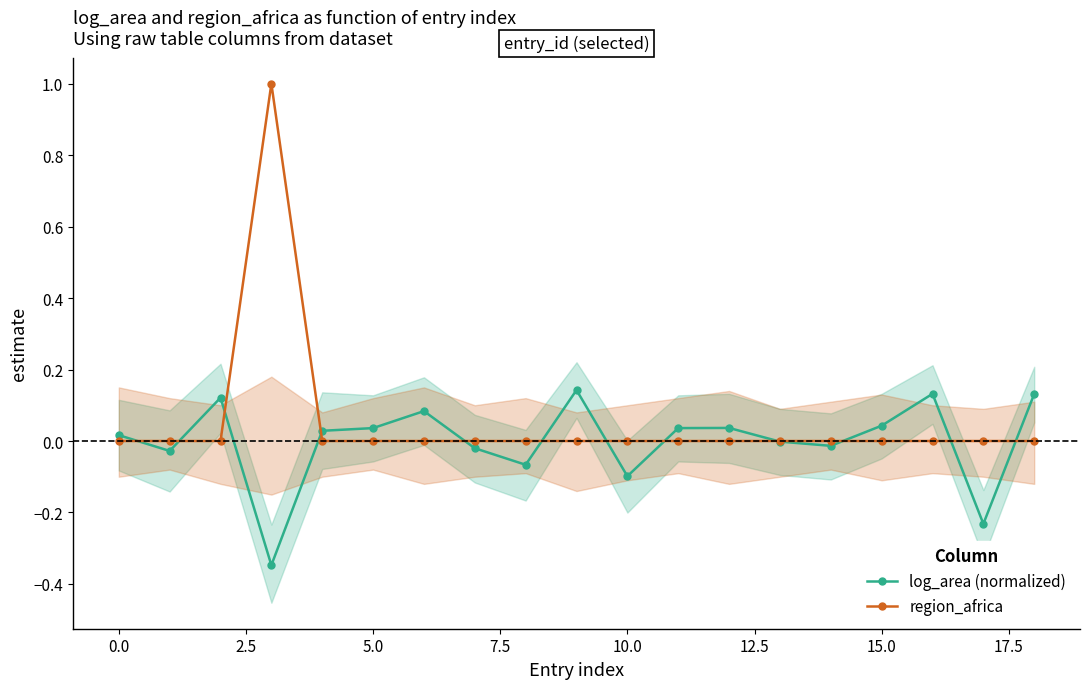

What is the highest value of the region_africa series?

1.0